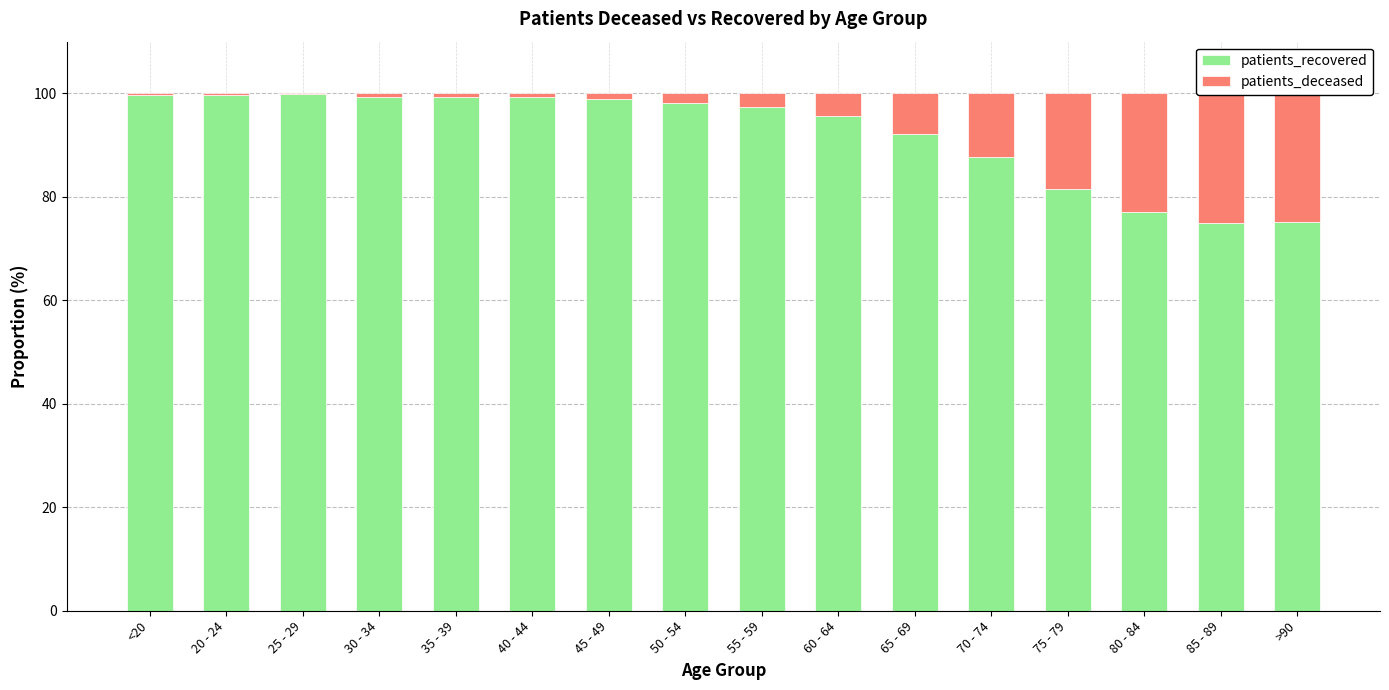

Is it true that patients_deceased equals 27.5 at 75 - 79?

False